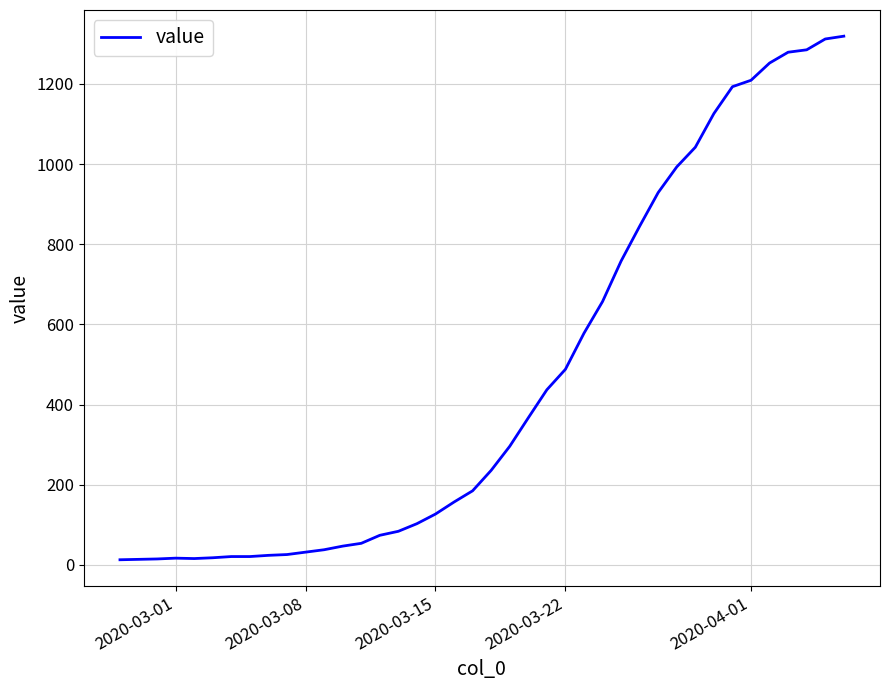

What is the maximum value shown in the chart?

1319